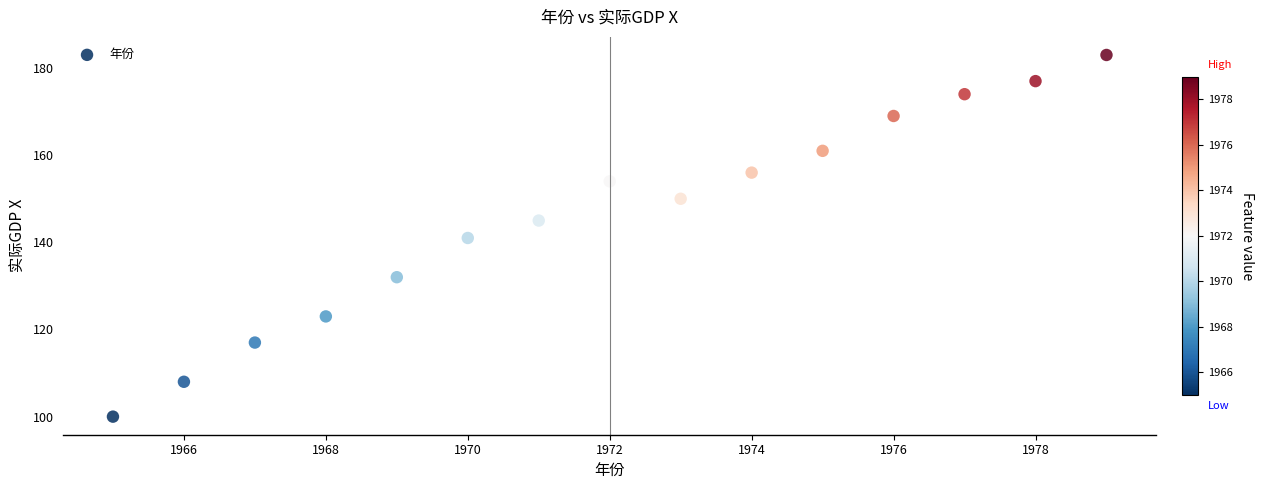

What is the range of Y values (max minus min)?

83